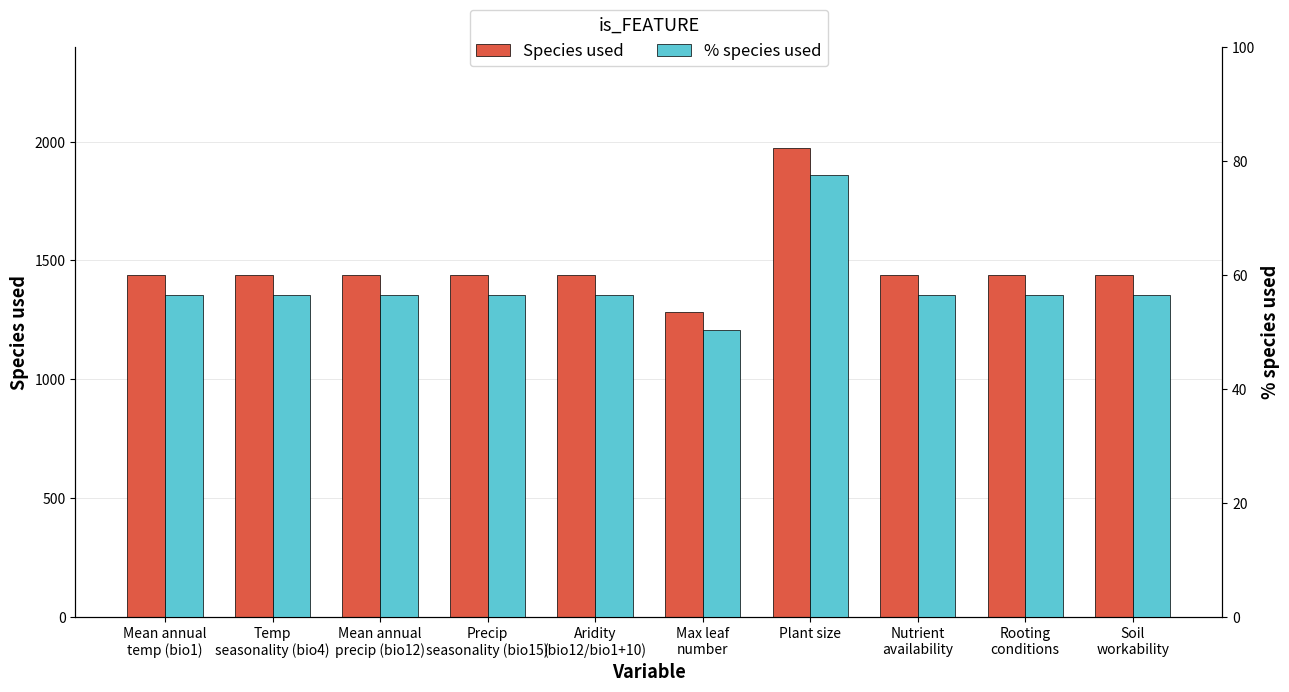

True or false: Species used has a value of 1439.0 at Rooting
conditions.

True